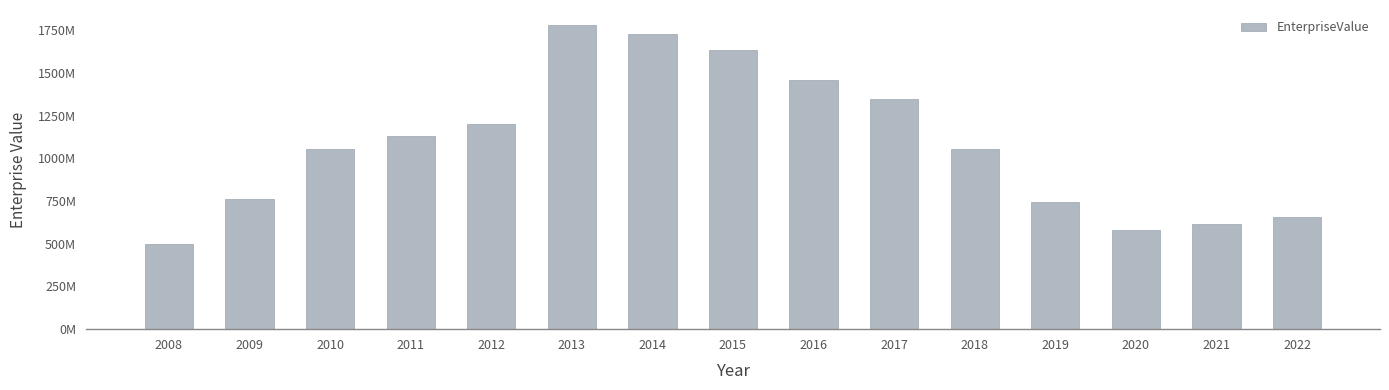

Reading right to left, extract all data points from this chart.

655281144.0	617724849.1	581884879.4	746858770.0	1056185960.0	1346033000.0	1456709450.0	1631177300.0	1729463800.0	1778835400.0	1198659720.0	1133178233.0	1052567506.4	760678804.4	500605442.2